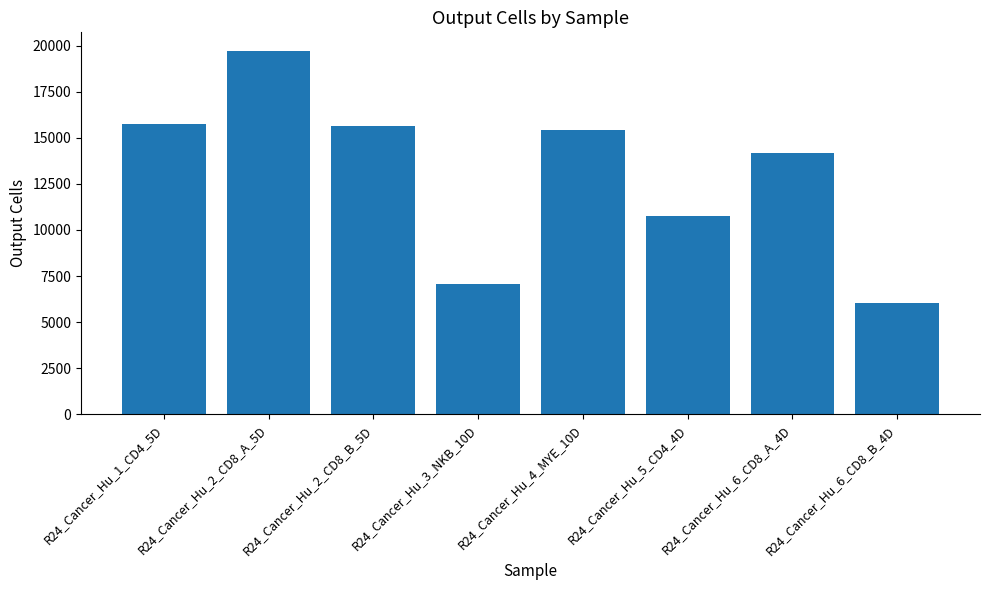

Reading right to left, extract all data points from this chart.

6059	14200	10748	15408	7042	15649	19733	15748